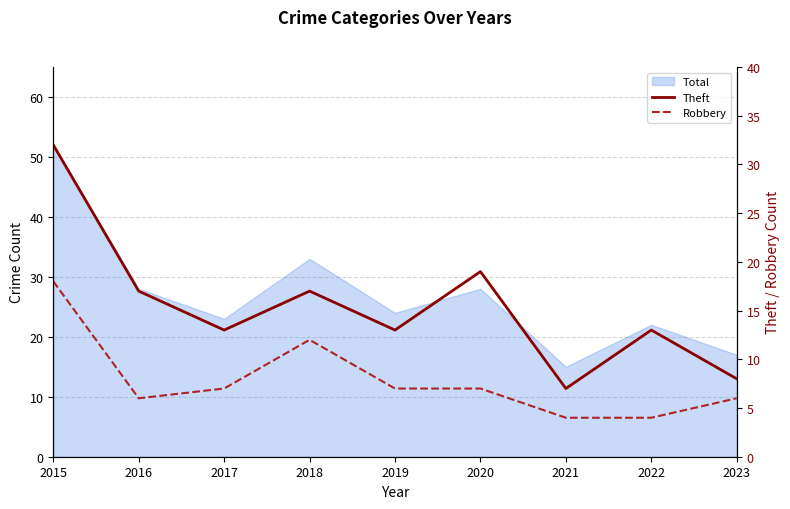

The value of Robbery at 2016 is 11. True or false?

False